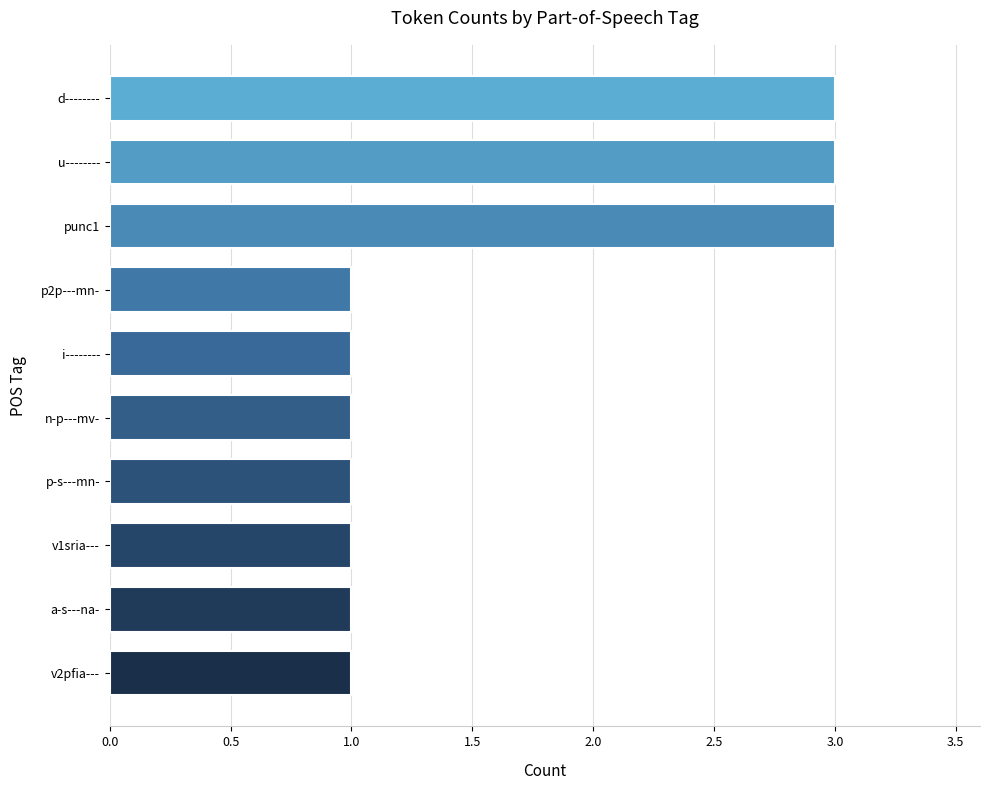

What is the sum of all values?

16